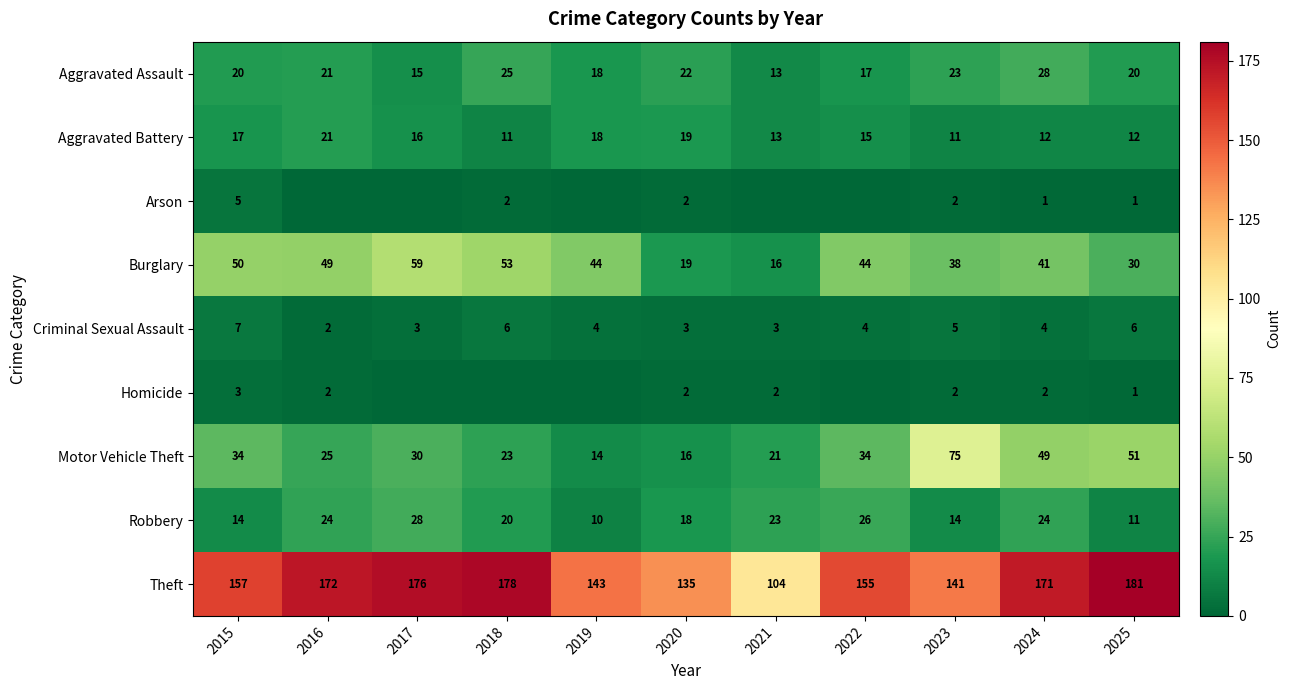

How many data points in Aggravated Assault are less than 20?

4